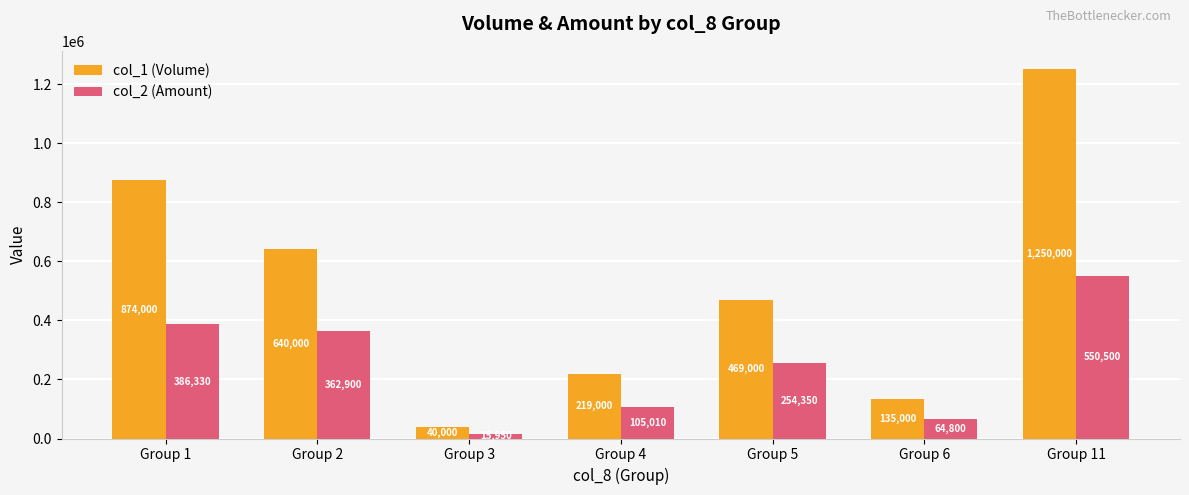

What is the difference between the col_2 (Amount) values at Group 2 and Group 1?

23430